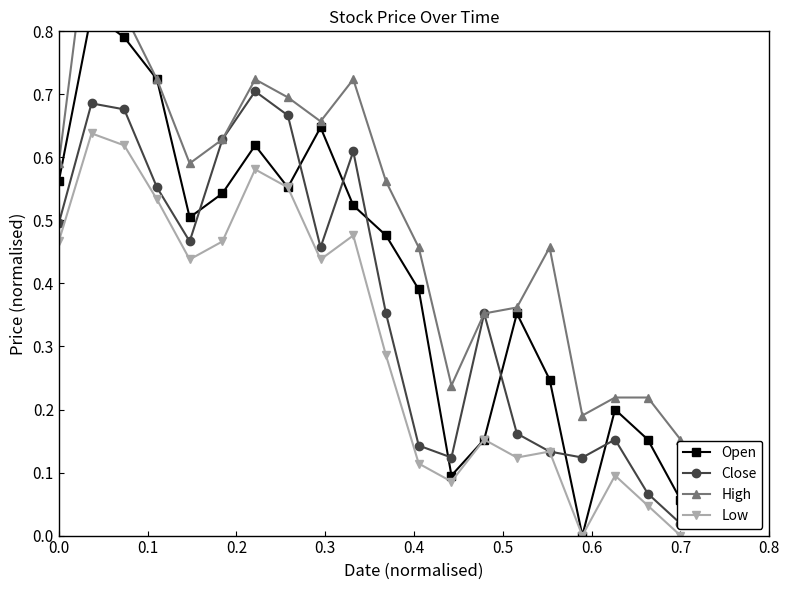

True or false: Low has more than 0 interior local peaks.

True